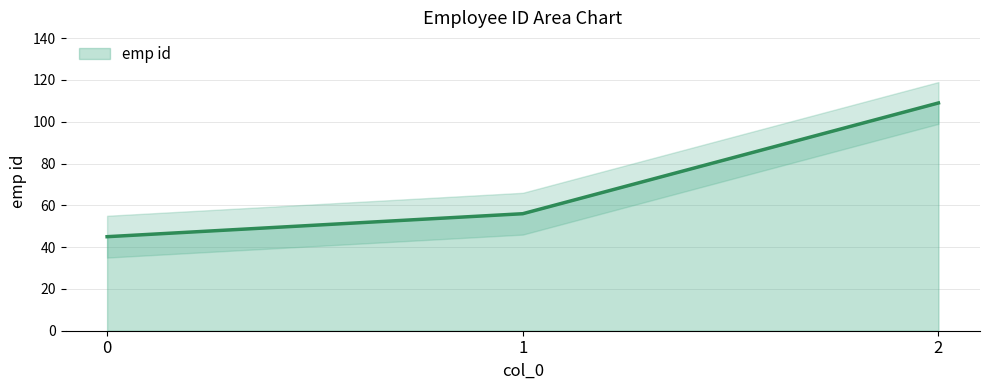

The value at 0 is 45. True or false?

True